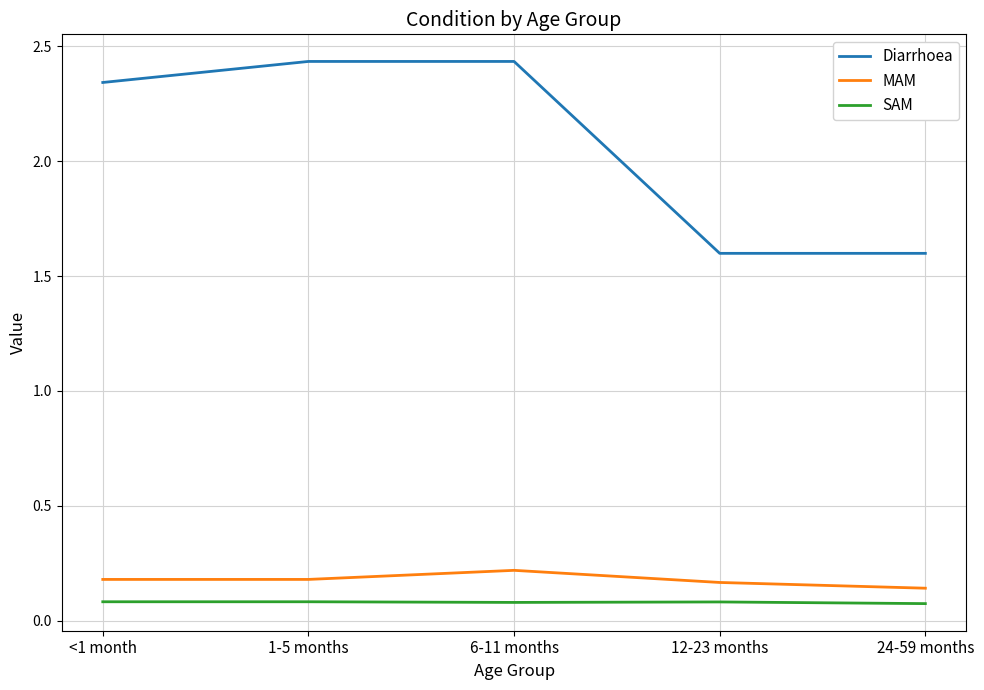

What is the difference between the Diarrhoea values at 6-11 months and 12-23 months?

0.8